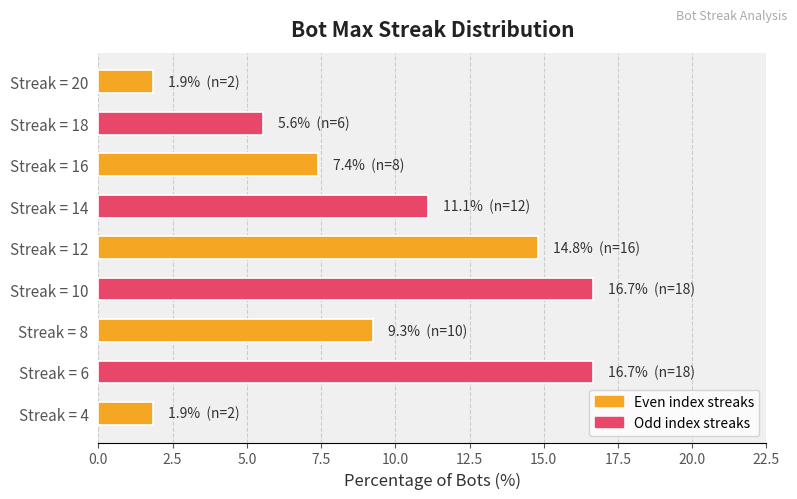

What is the average value?

9.5